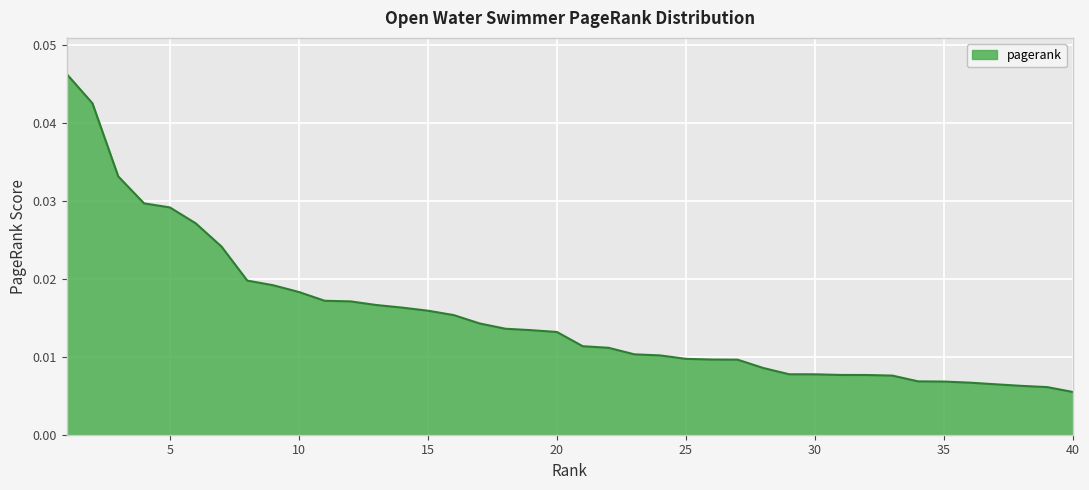

Where is the data nearest to the value 0?

40